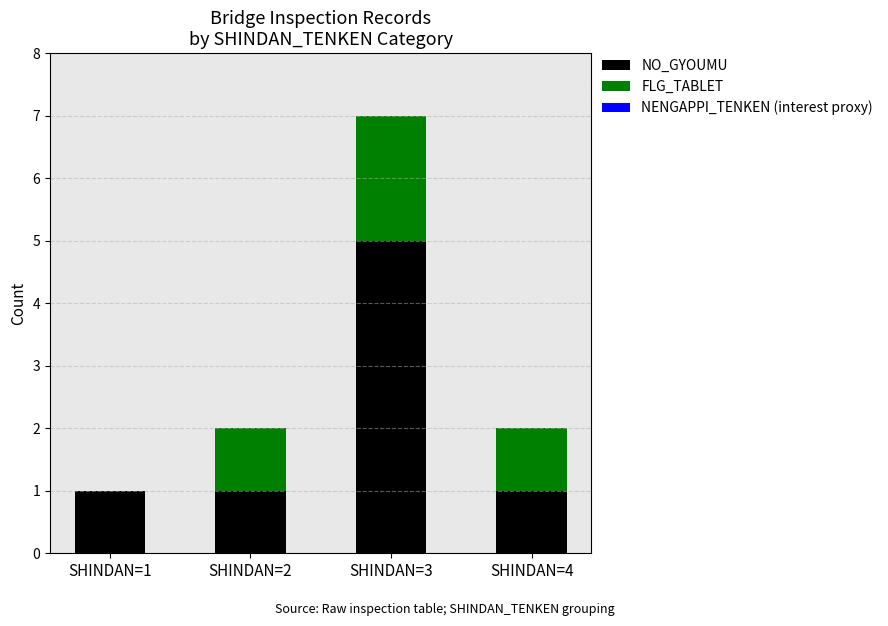

True or false: NO_GYOUMU has a value of 2 at SHINDAN=4.

False